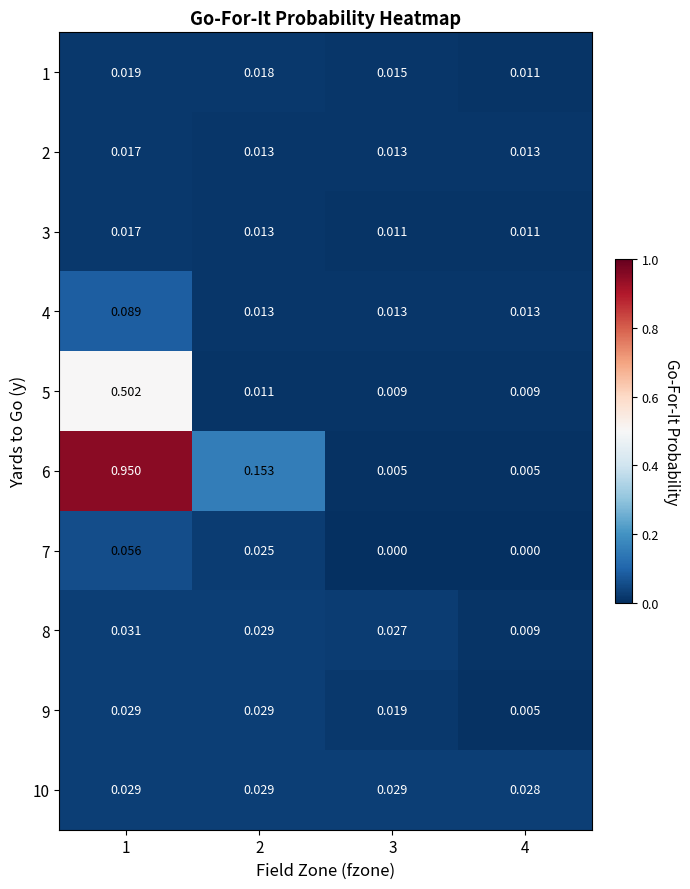

What is the total value across all series at 2?

0.3